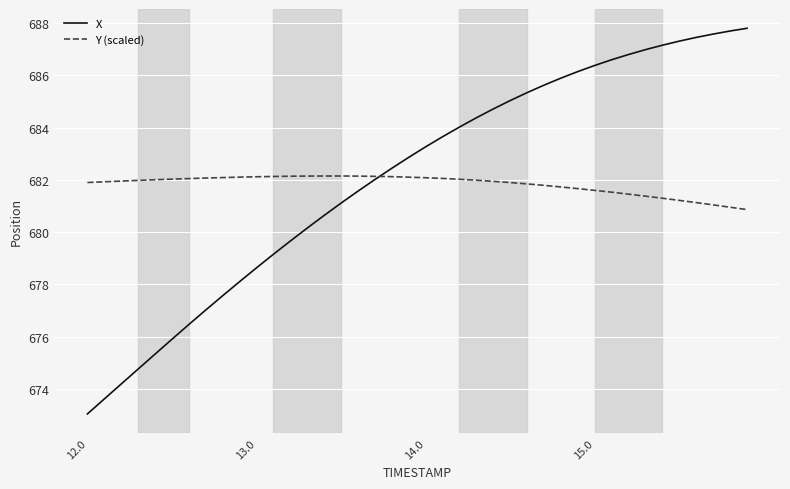

Which series has the largest range (max minus min)?

X